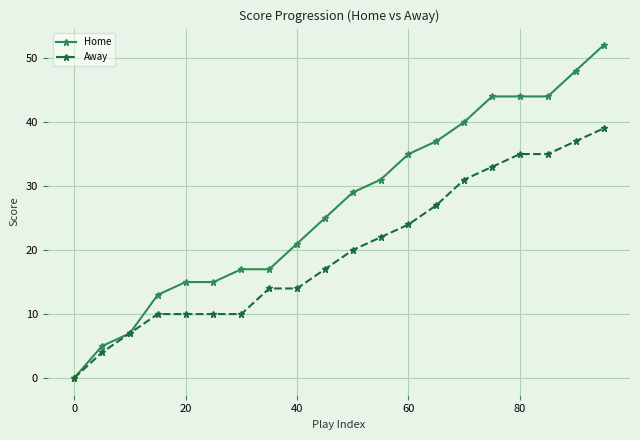

List the series in order of their peak value, lowest first.

Away, Home